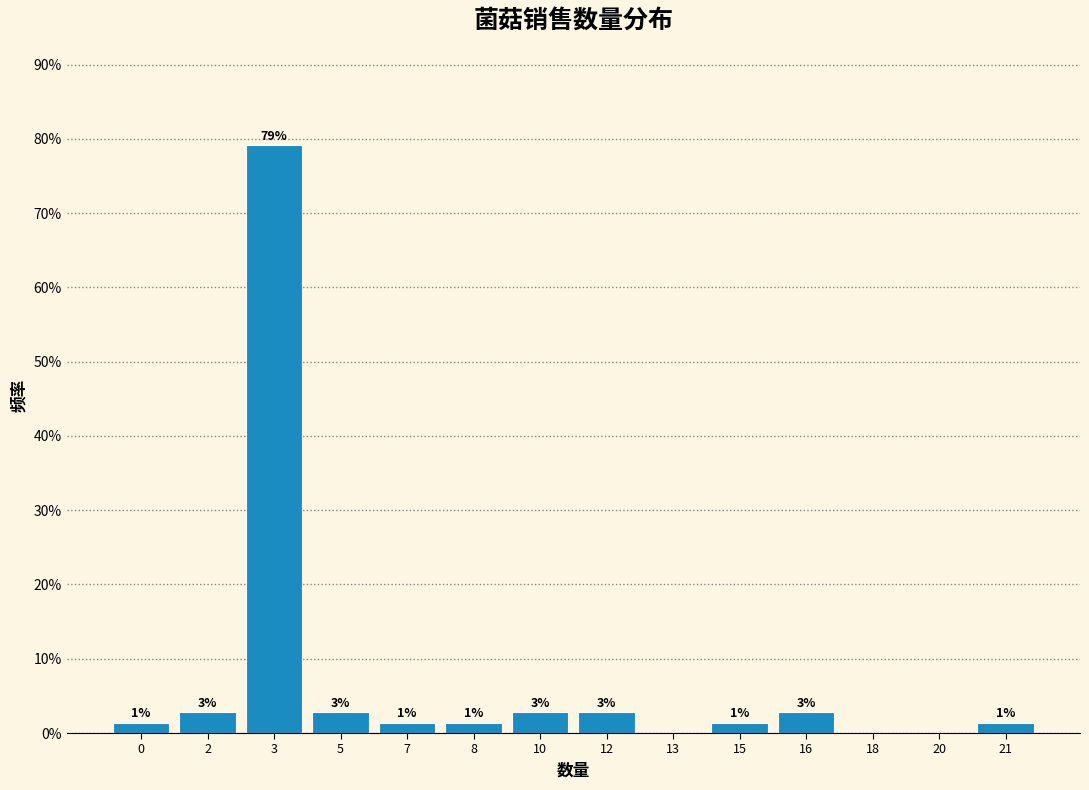

Are the bars horizontal?

No